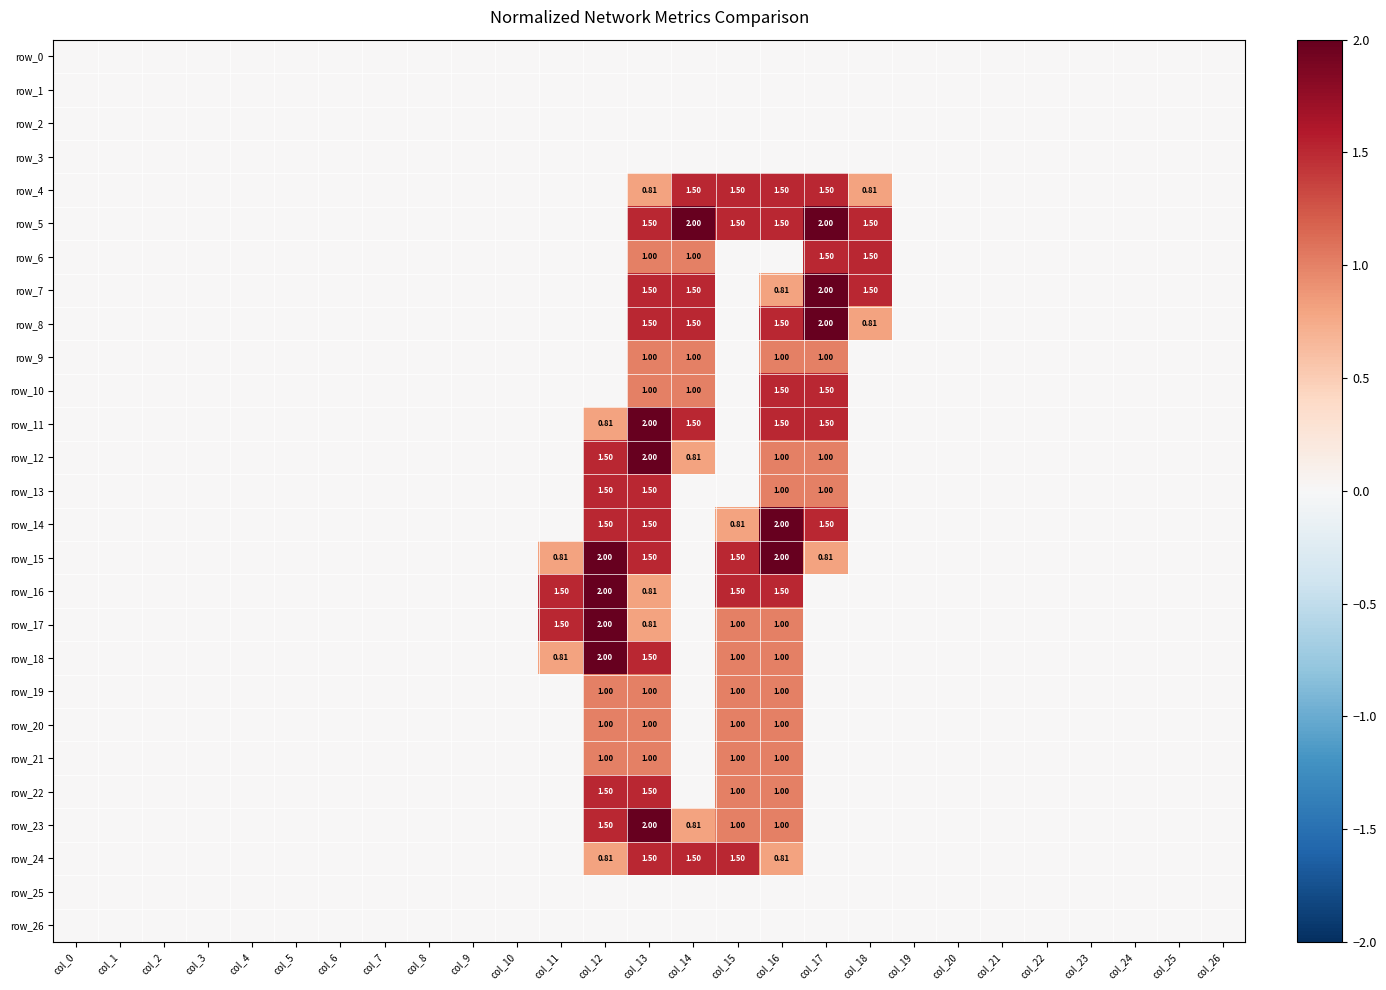

What is the maximum value for row_15?

2.0